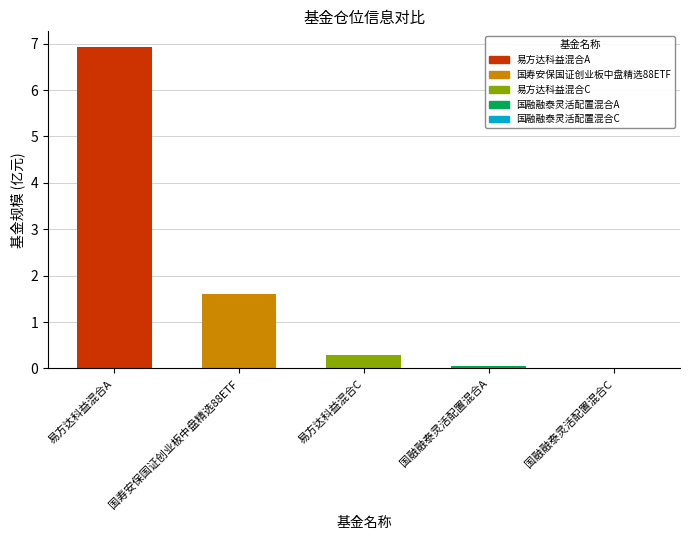

What is the difference between the second highest and minimum values?

1.6